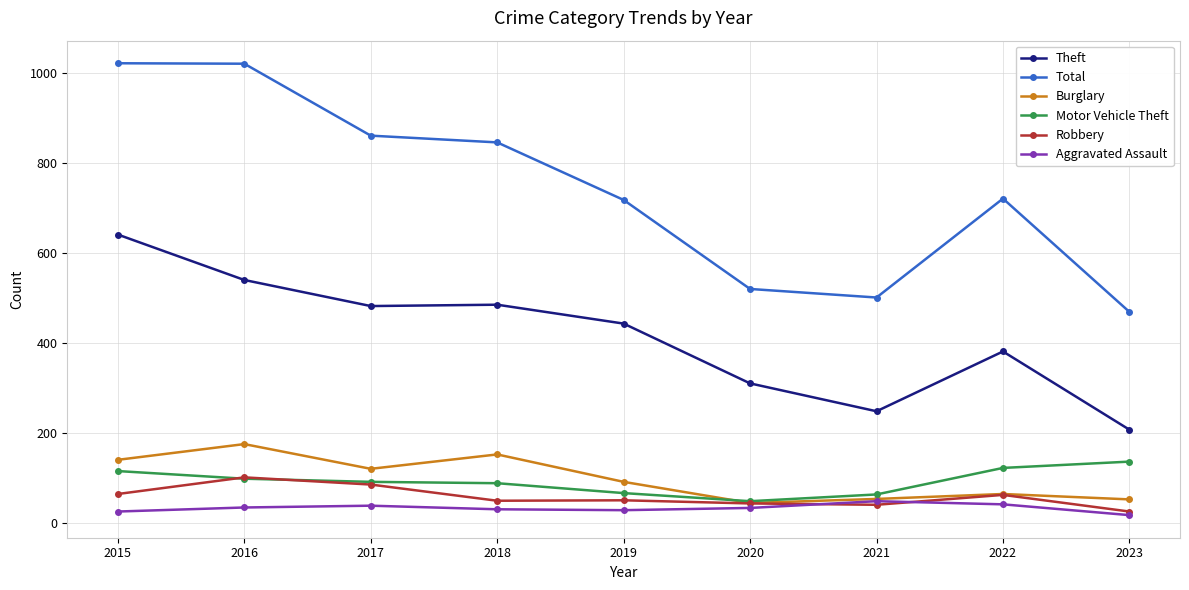

Between 2021 and 2022, which series saw the biggest shift?

Total